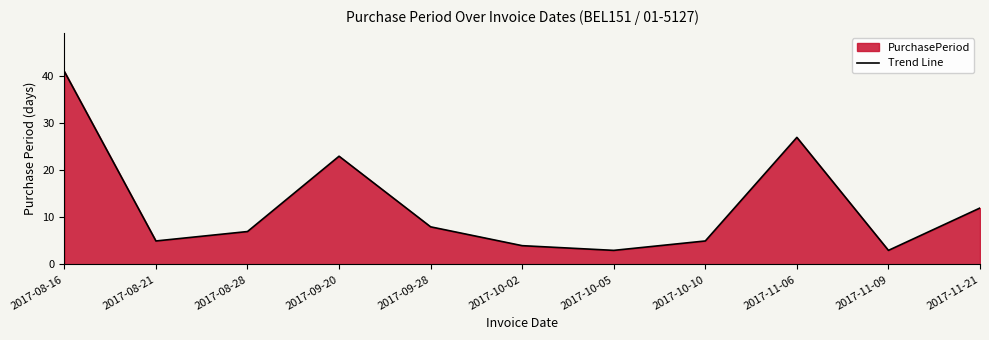

What is the maximum value shown in the chart?

41